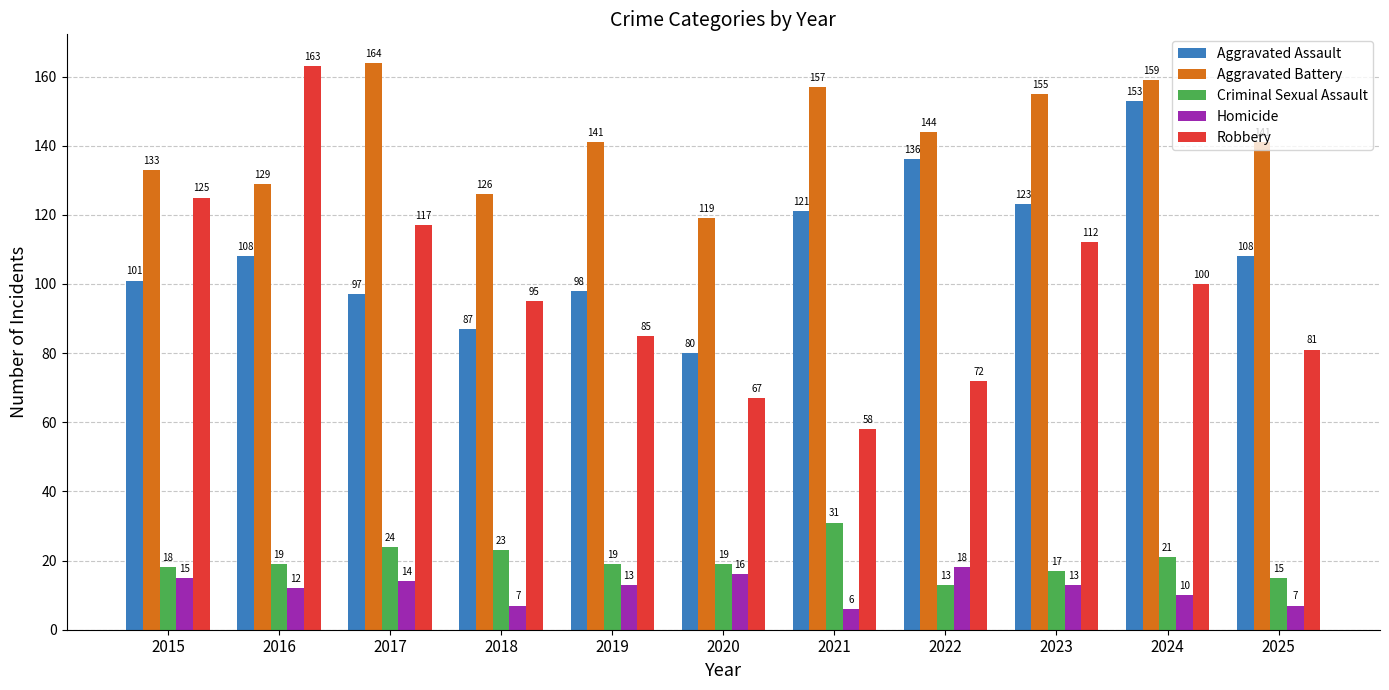

What is the approximate value of Criminal Sexual Assault at 2016?

19